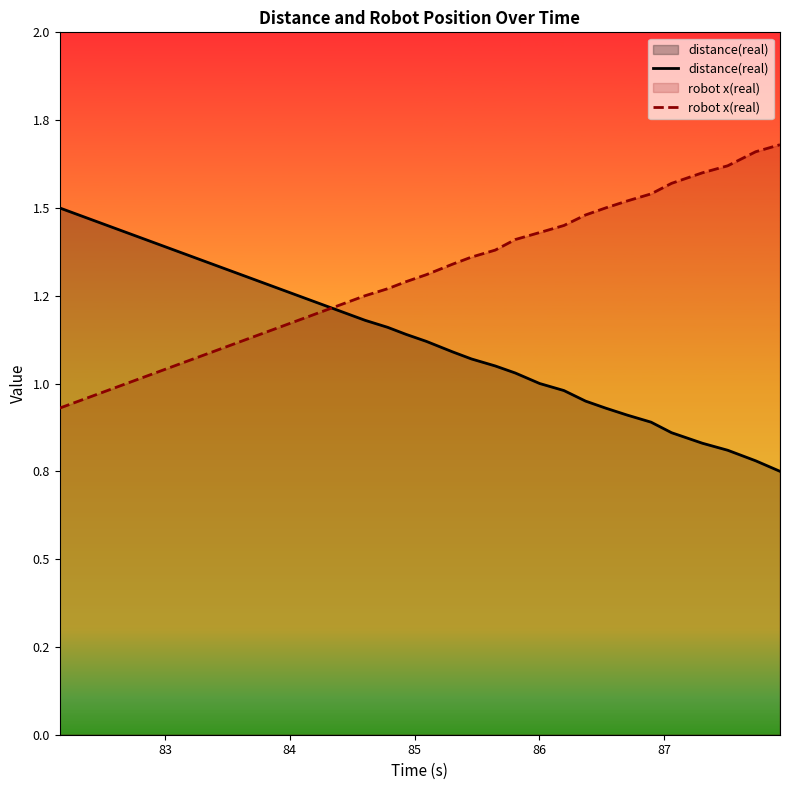

Does the chart display data point markers on the line(s)?

No